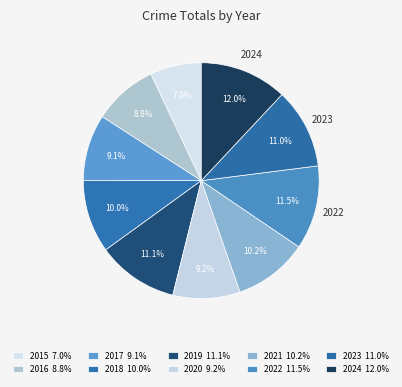

How many slices are in this pie chart?

10